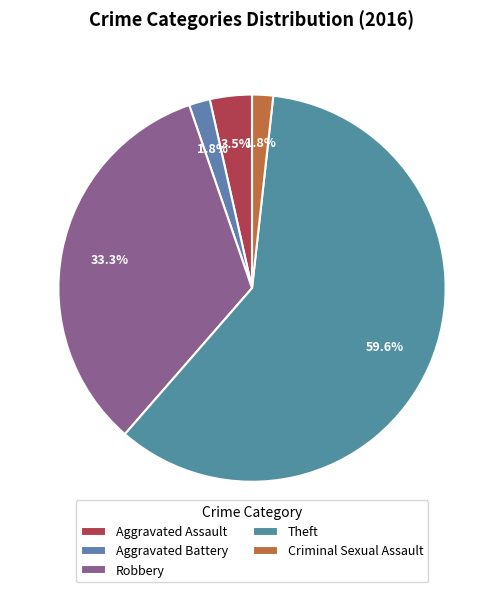

What portion of the pie excludes Robbery?

66.7%